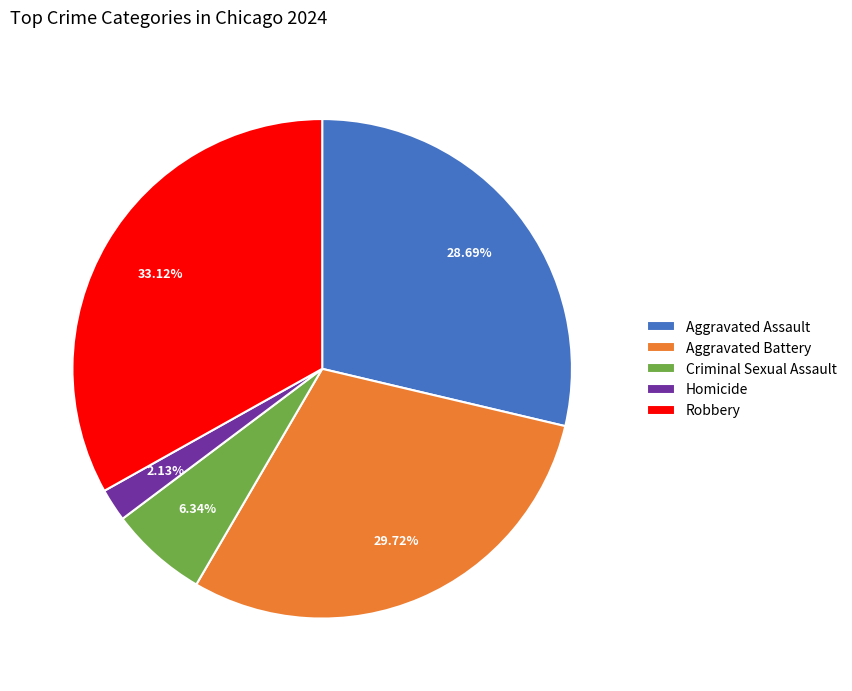

To the nearest percent, what is the difference between the largest and smallest slice percentages?

31%